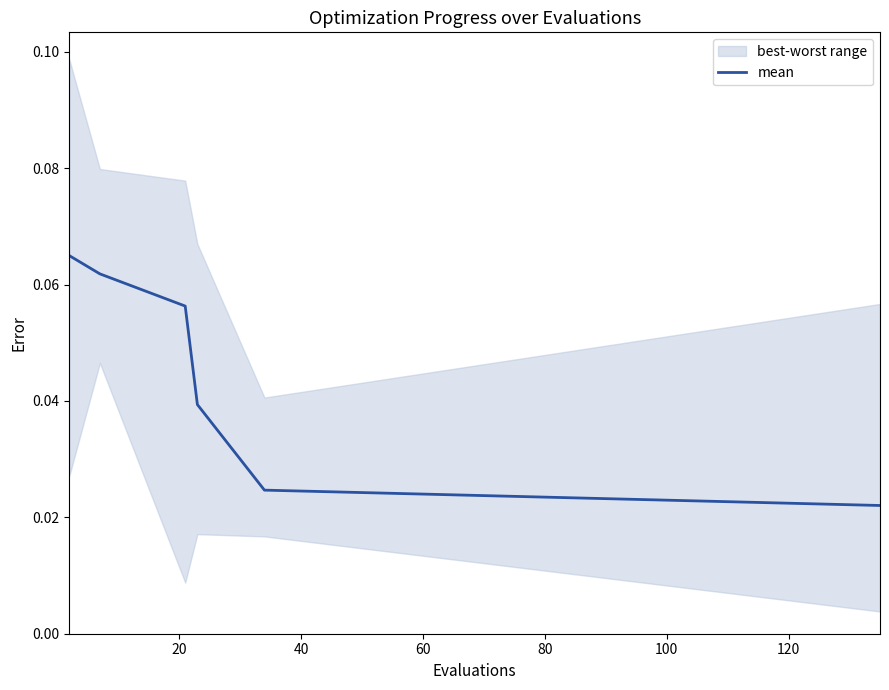

Is this an area chart (filled region under the line)?

No